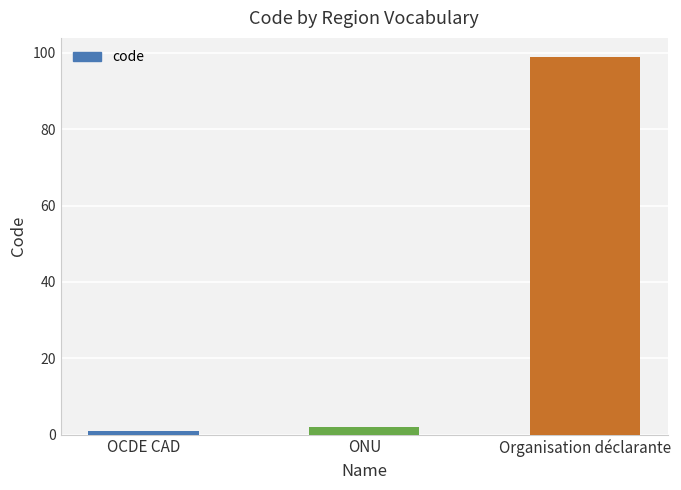

What is the label of the 1st bar from the right?

Organisation déclarante